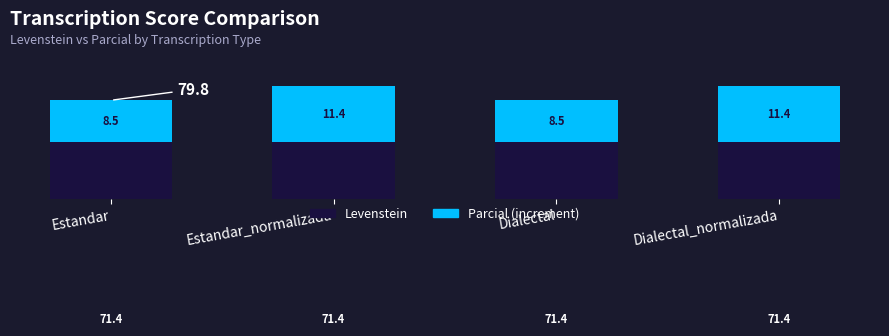

Is it true that Levenstein equals 71.4 at Estandar?

True